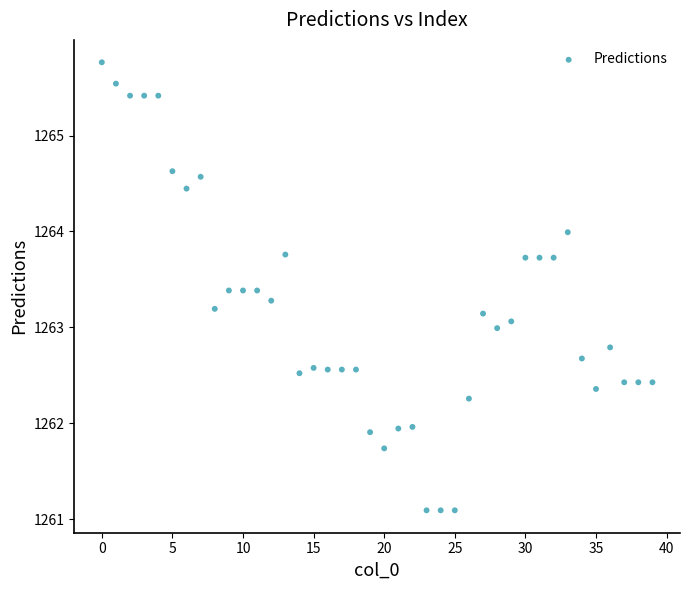

What is the range of Y values (max minus min)?

4.7